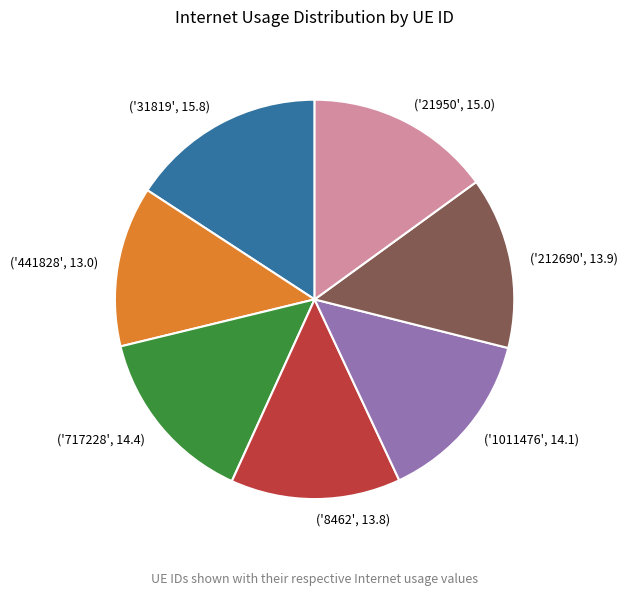

Does any single category account for the majority?

No